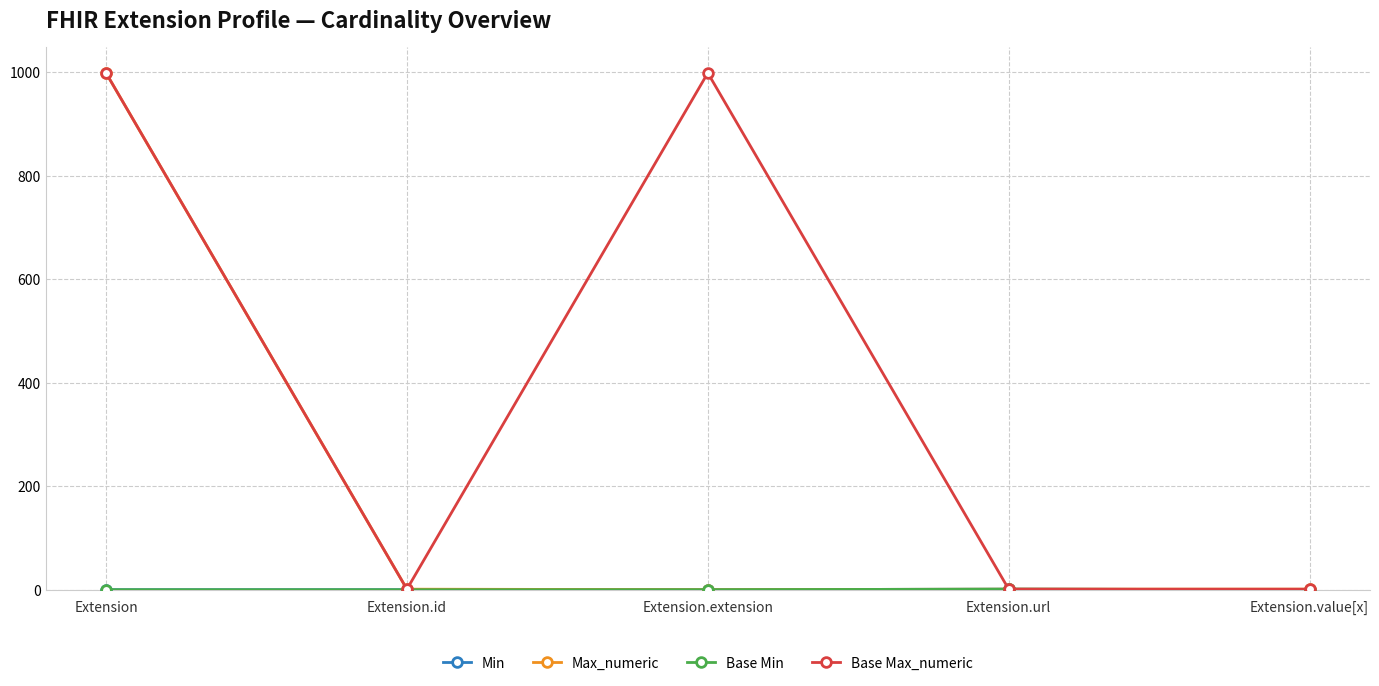

Does the chart have visible grid lines?

Yes